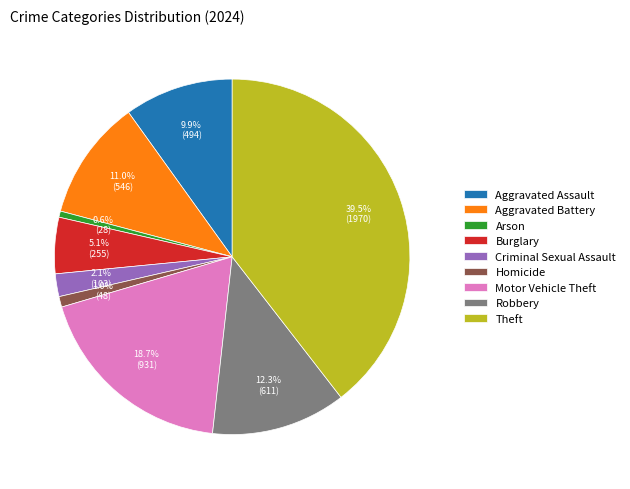

What is the ratio of the value at Robbery to the value at Motor Vehicle Theft?

0.7